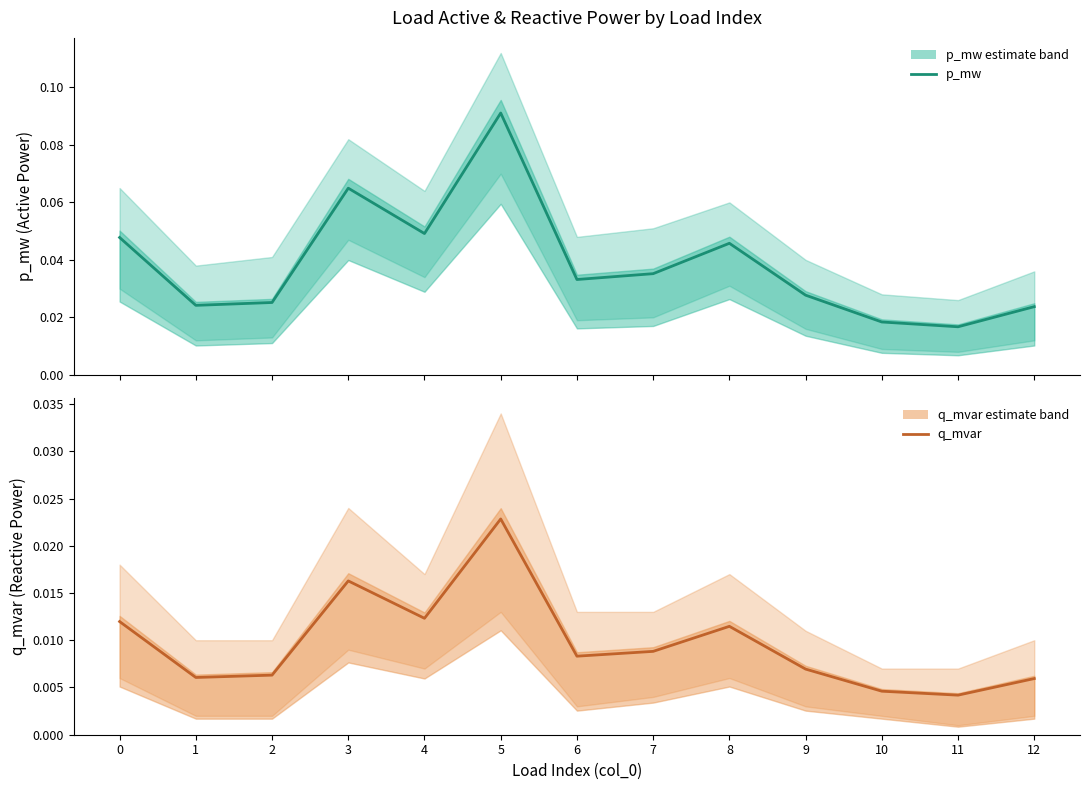

True or false: q_mvar and p_mw cross at least once.

False